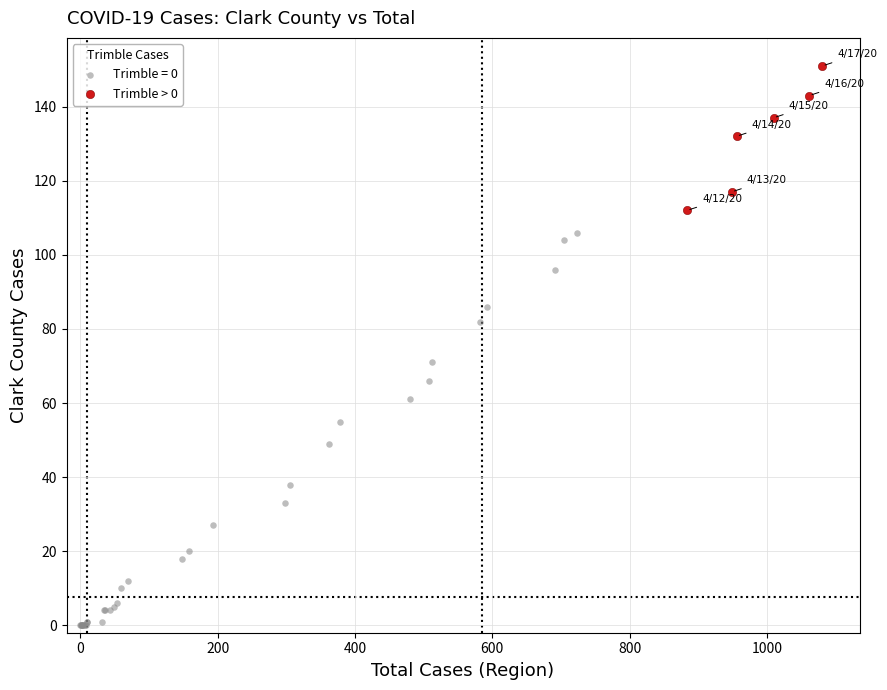

Which series reaches the maximum Y coordinate?

Trimble > 0